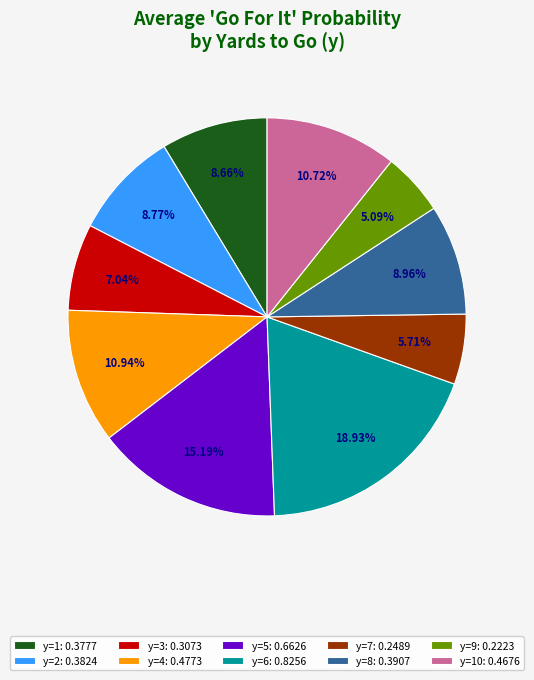

Do y=7: 0.2489 and y=8: 0.3907 together represent more than half of the pie?

No